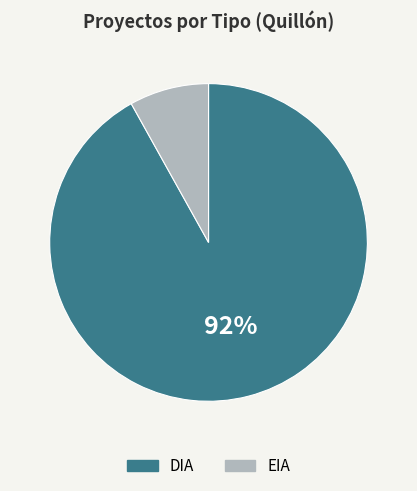

Which slice is the smallest?

EIA